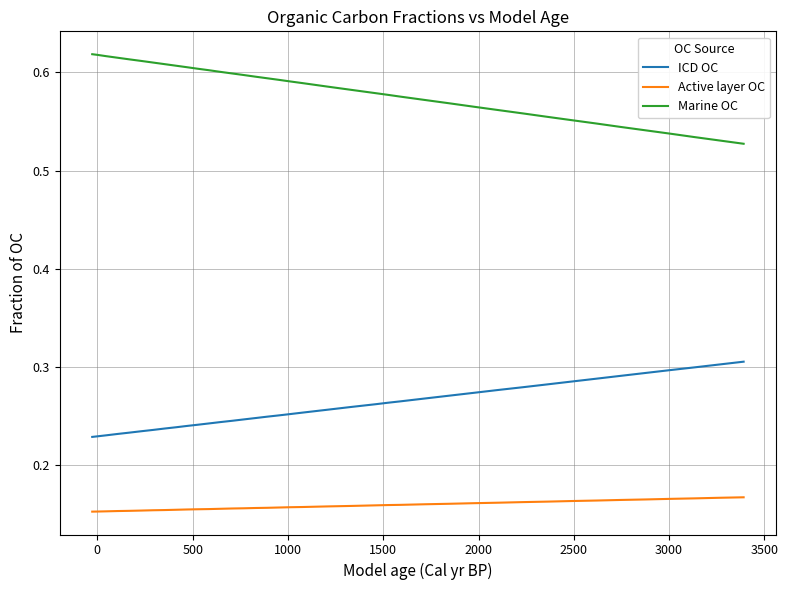

How many lines are shown in the chart?

3